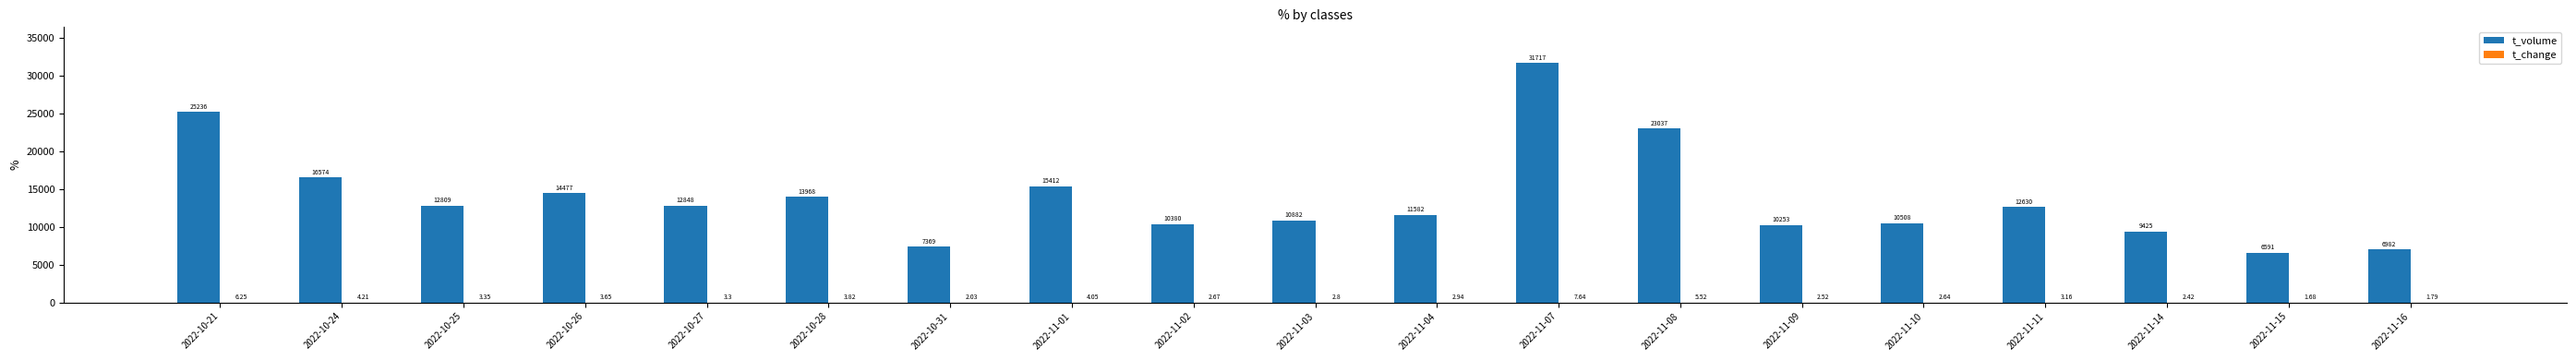

Between 2022-11-02 and 2022-11-07, which series saw the biggest shift?

t_volume